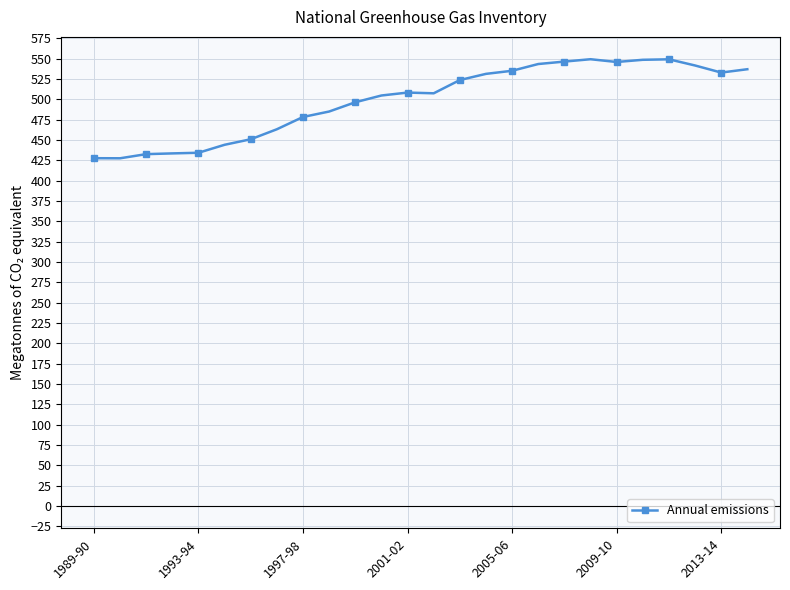

How many data points does each series have?

26